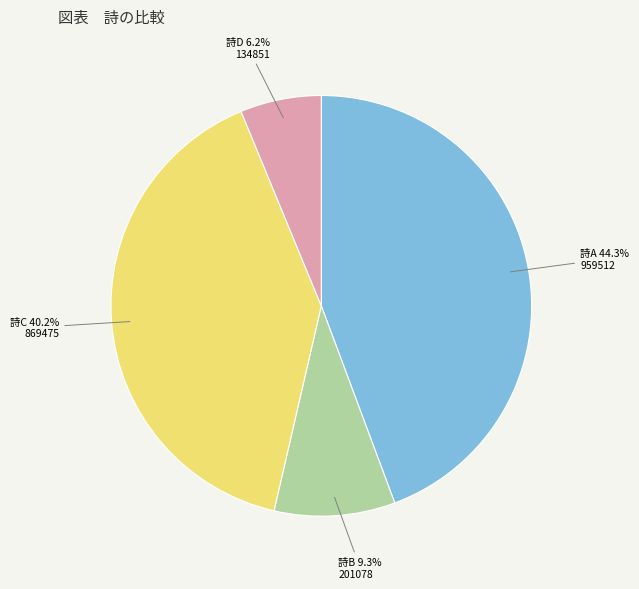

Is there a majority slice in this chart?

No